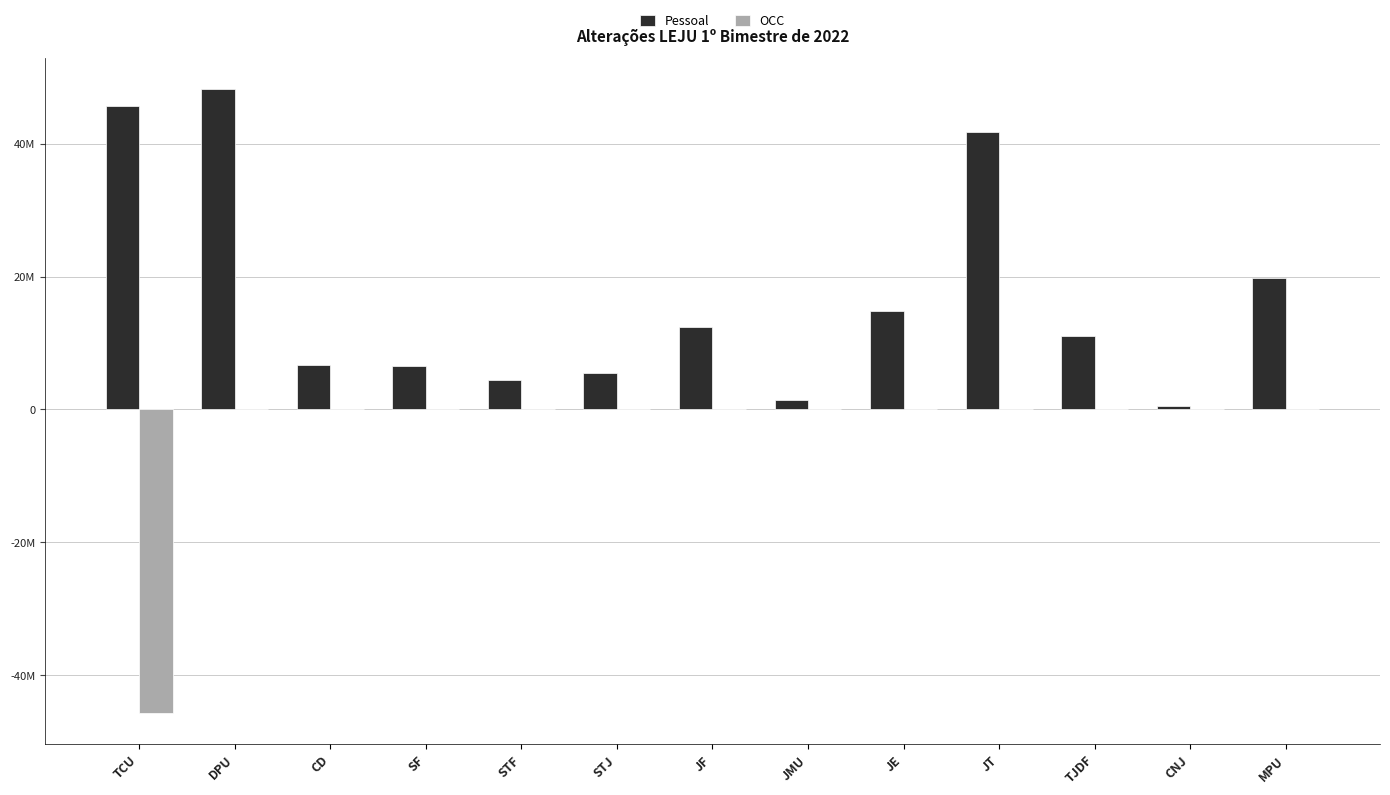

Are the bars grouped side by side (vs. stacked)?

Yes